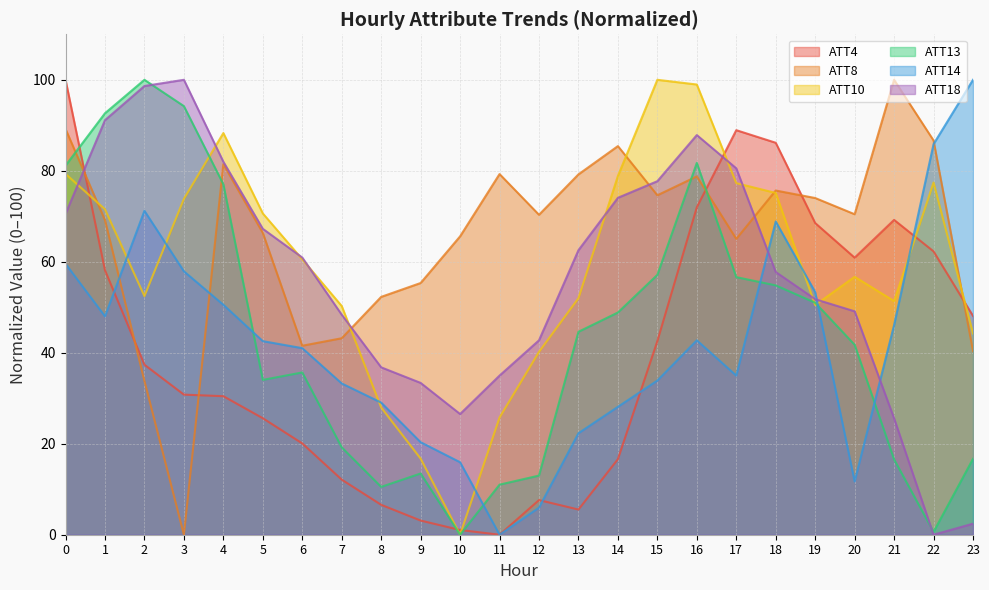

At which category does ATT13 reach its first local valley?

5